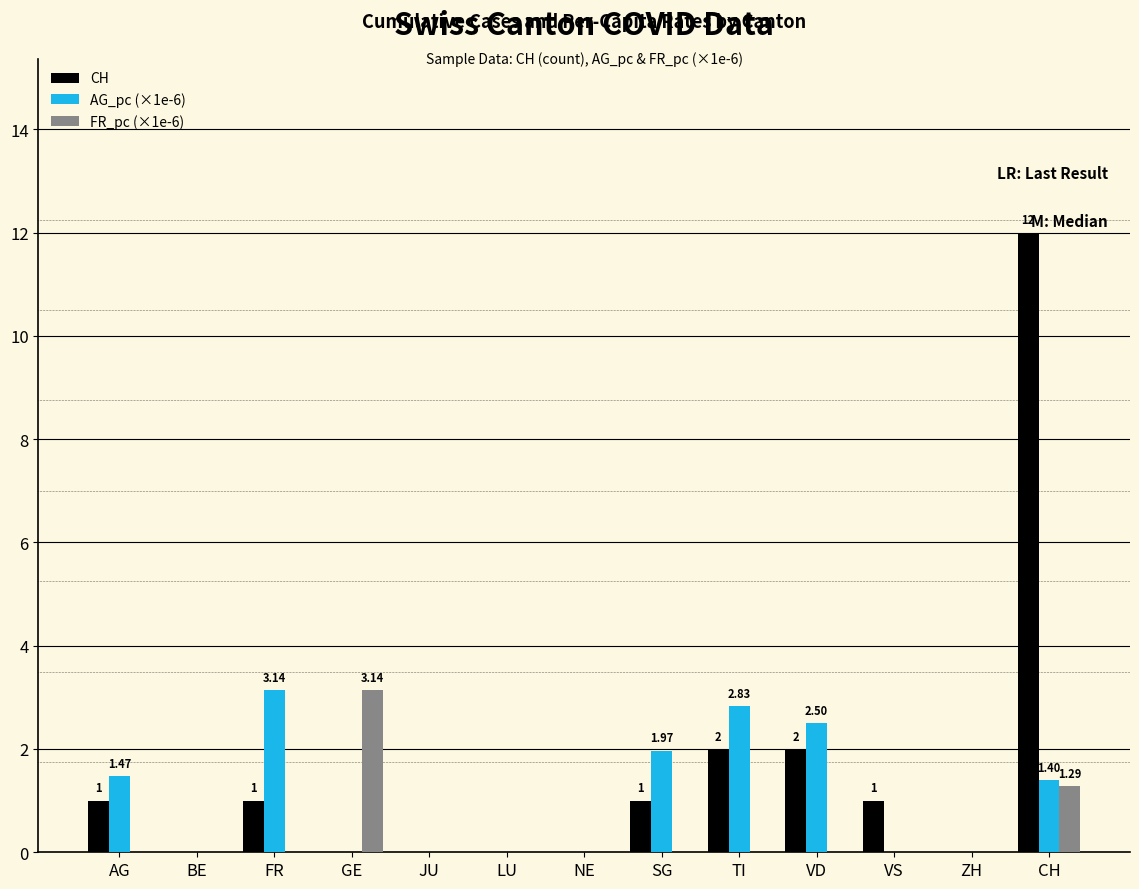

What is the total value across all series at CH?

14.7